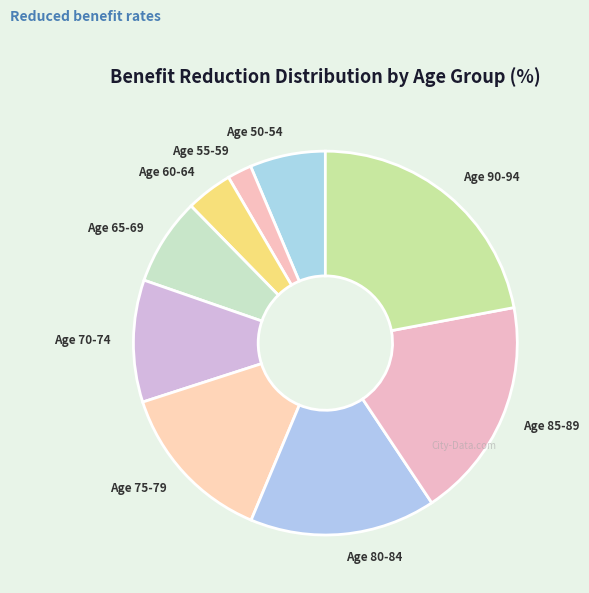

Is there a majority slice in this chart?

No